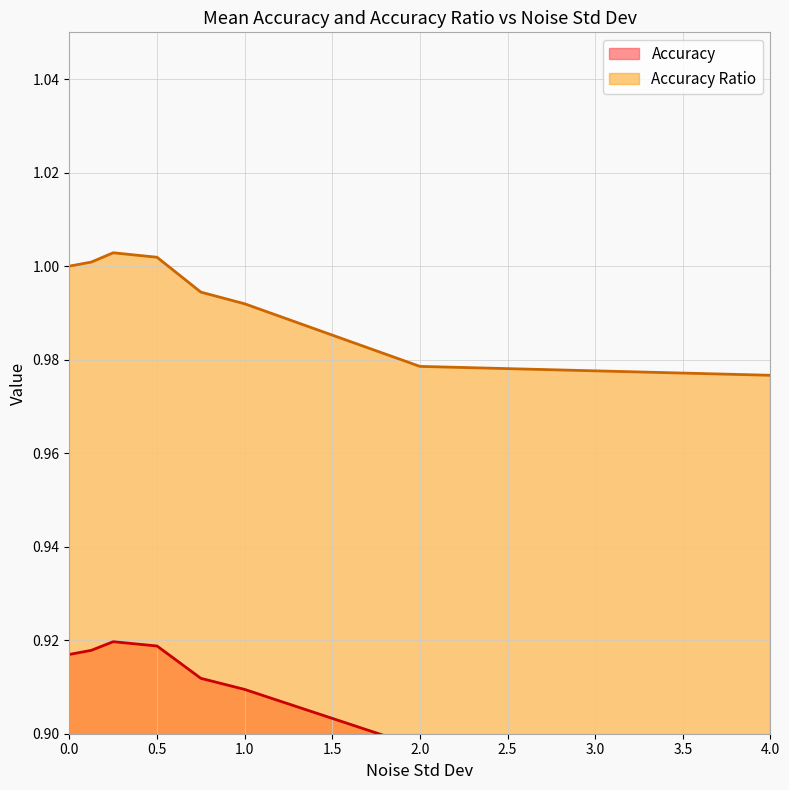

Is it true that Accuracy Ratio equals 0.6 at 2.0?

False